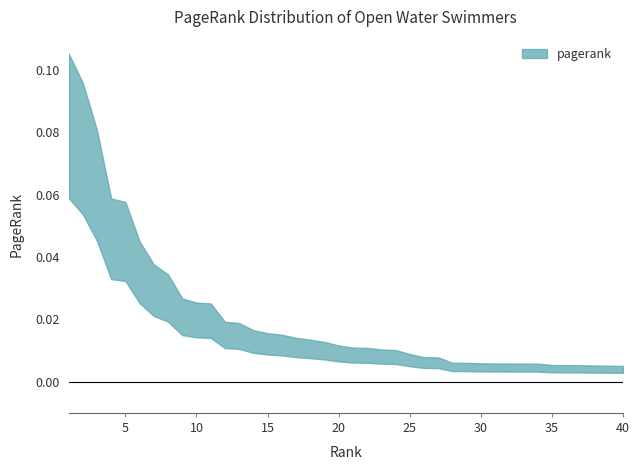

How many lines are shown in the chart?

1